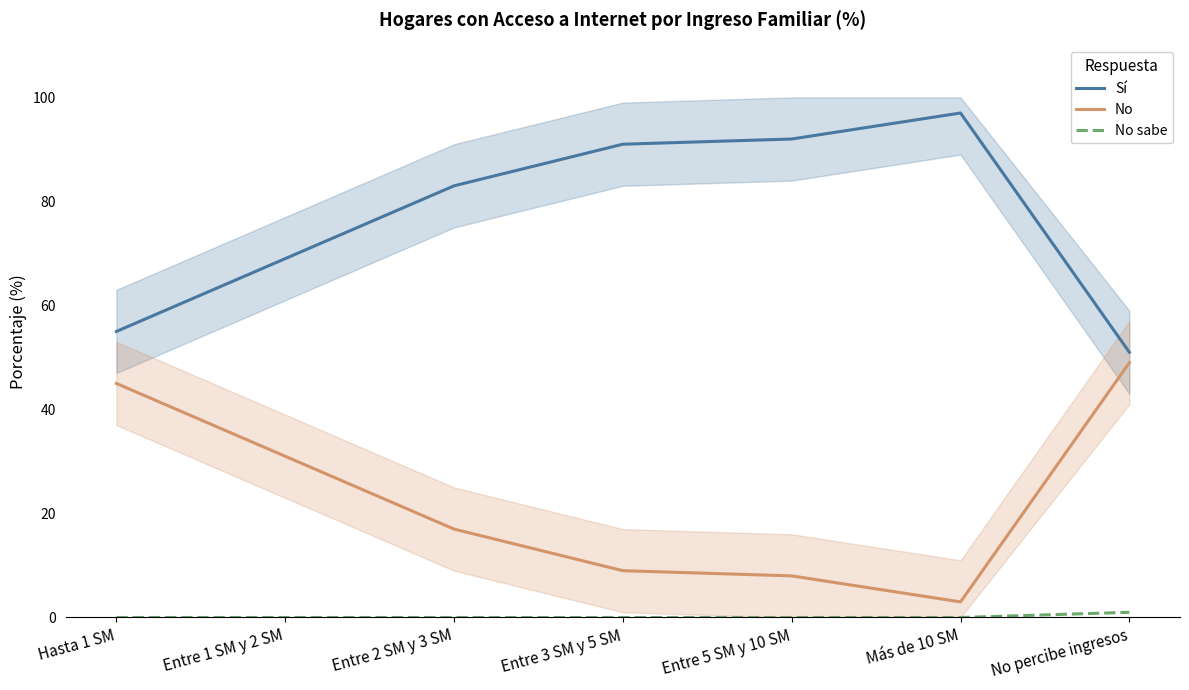

True or false: Sí and No cross at least once.

False